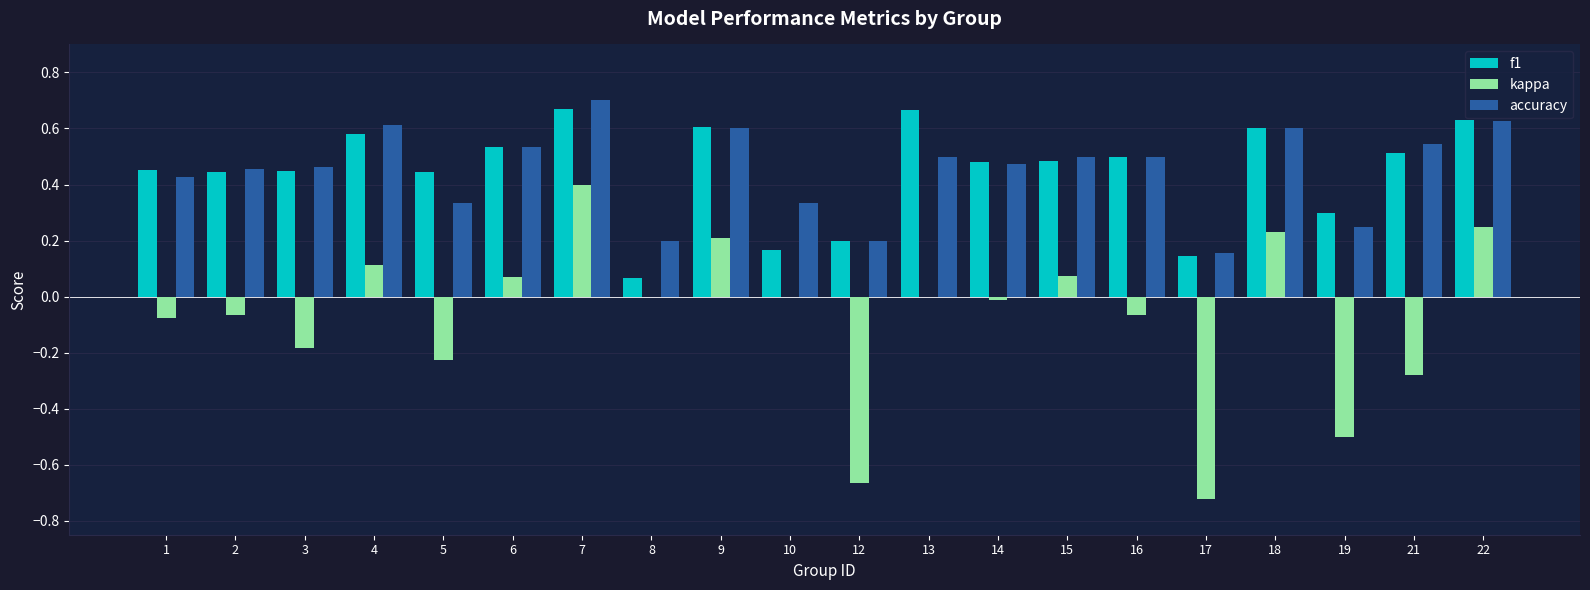

Does the chart contain stacked bars?

No